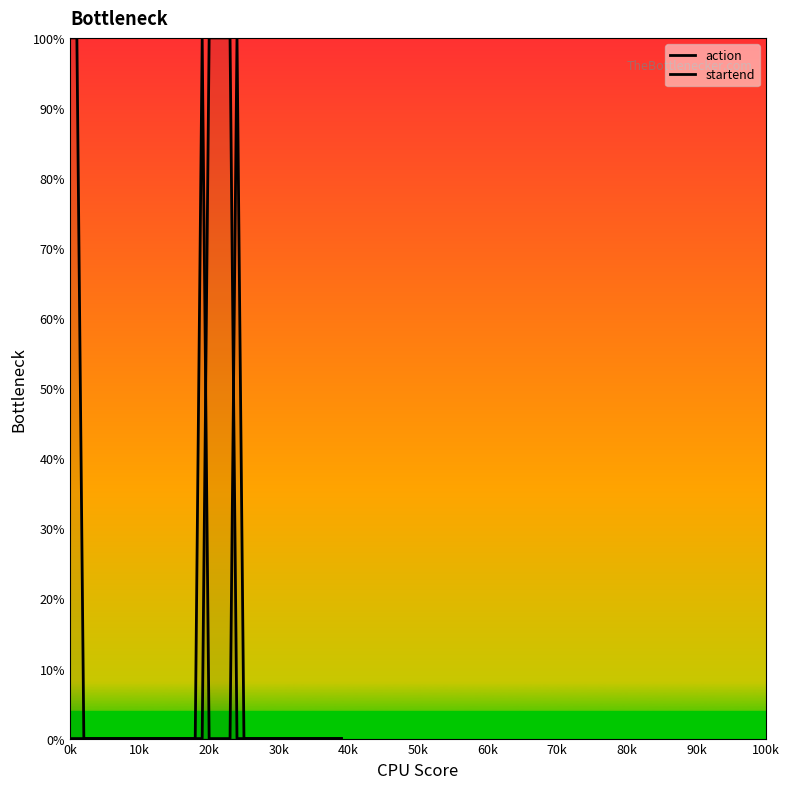

Where is startend nearest to the value 50?

19